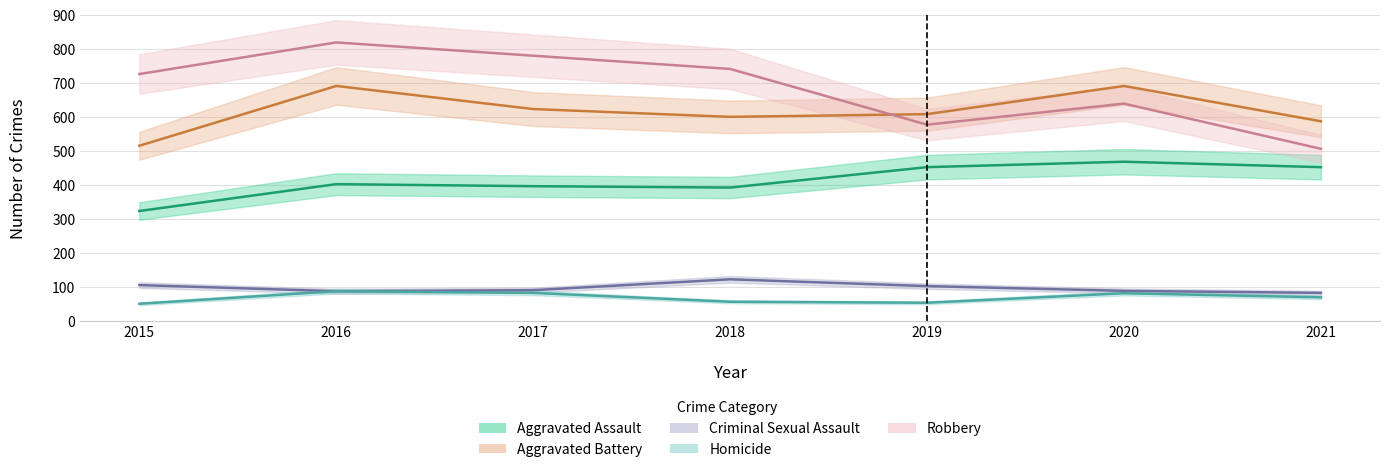

What is the highest value of the Aggravated Battery series?

691